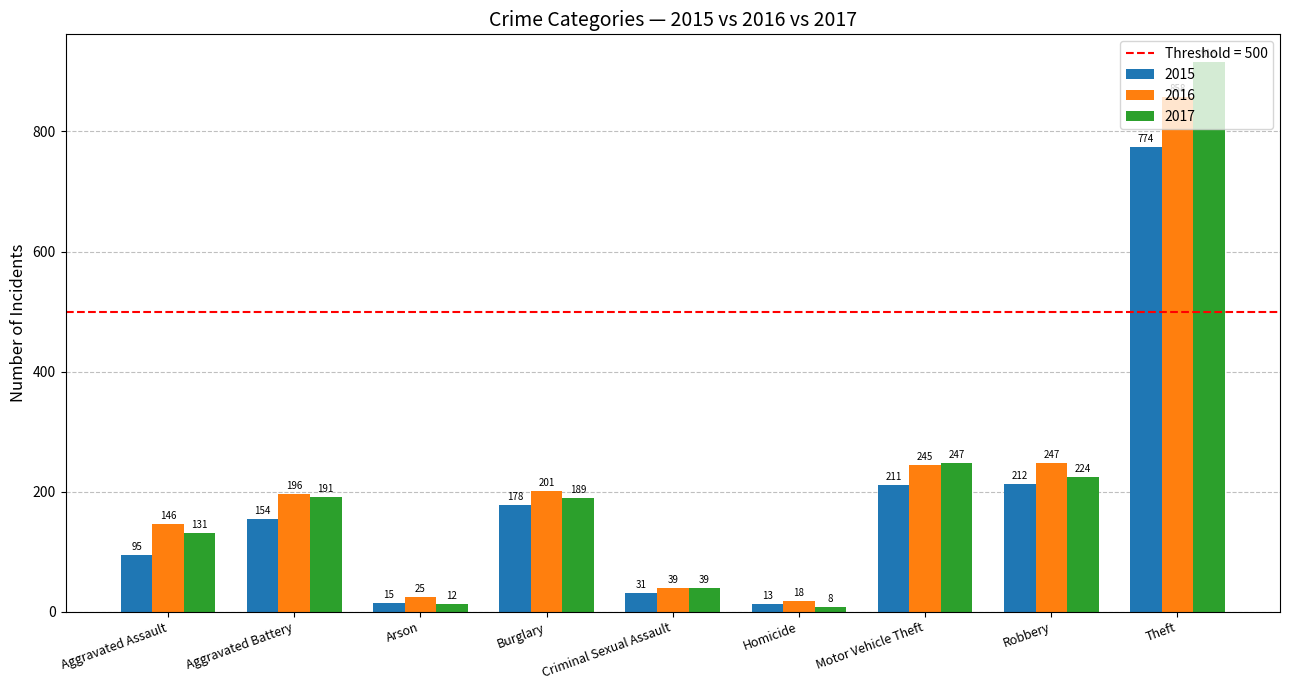

What is the total value across all series at Aggravated Assault?

372